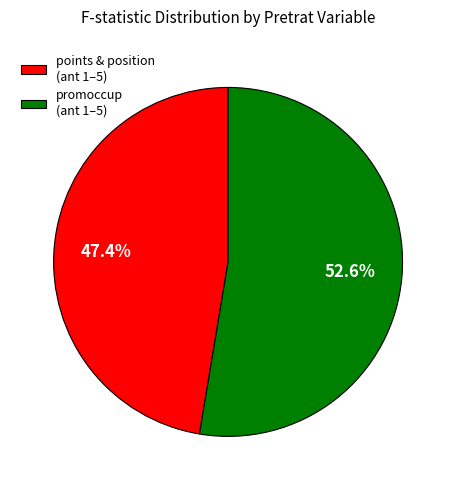

What is the smallest slice in the pie chart?

points & position (ant 1–5)